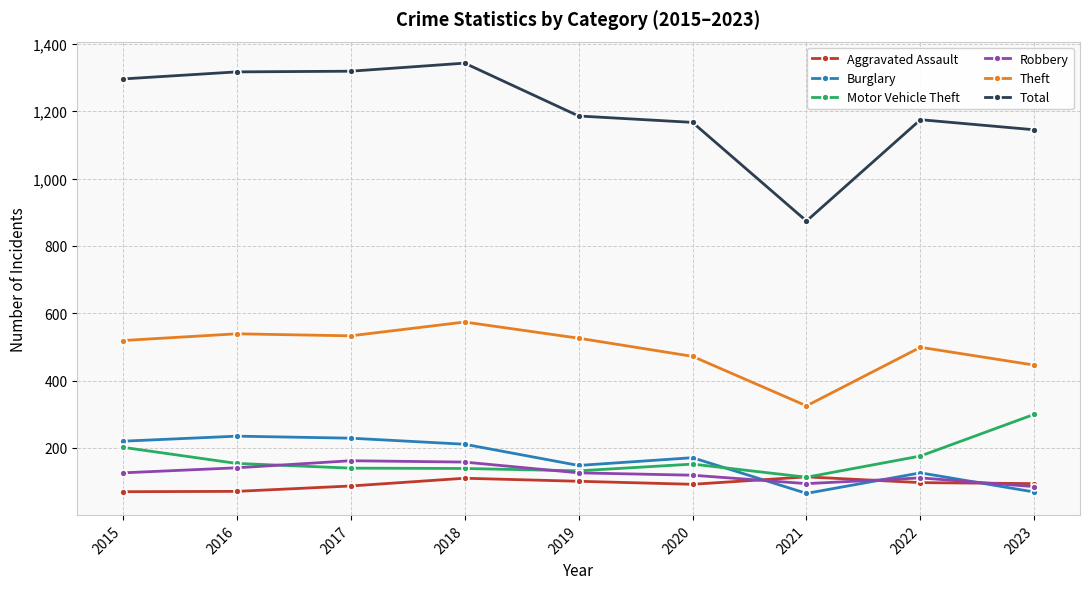

Which series changed the most between 2017 and 2021?

Total